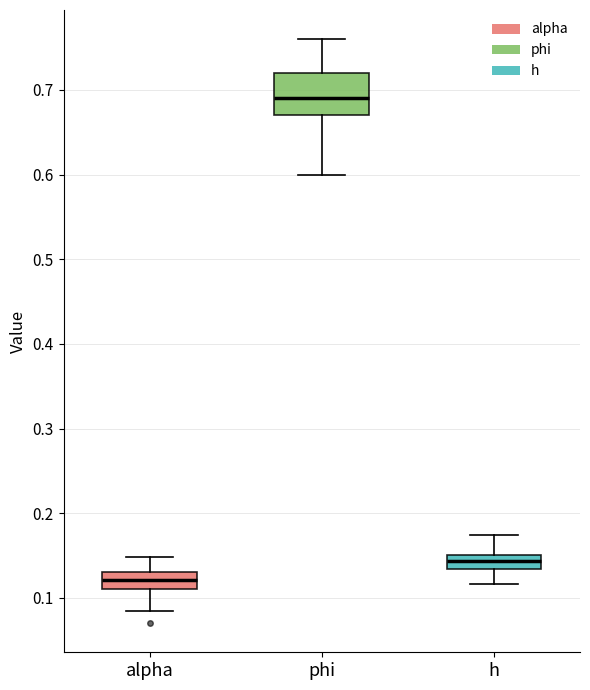

Reading left to right, transcribe this box plot: for each box, give where its median line is, the range the box spans, and where its two whiskers end, as read against the y-axis. The values are not printed on the chart, so give them approximately, as read against the axis.

alpha: median 0.12, box 0.11 to 0.13, whiskers 0.08 to 0.15
phi: median 0.69, box 0.67 to 0.72, whiskers 0.60 to 0.76
h: median 0.14, box 0.13 to 0.15, whiskers 0.12 to 0.17